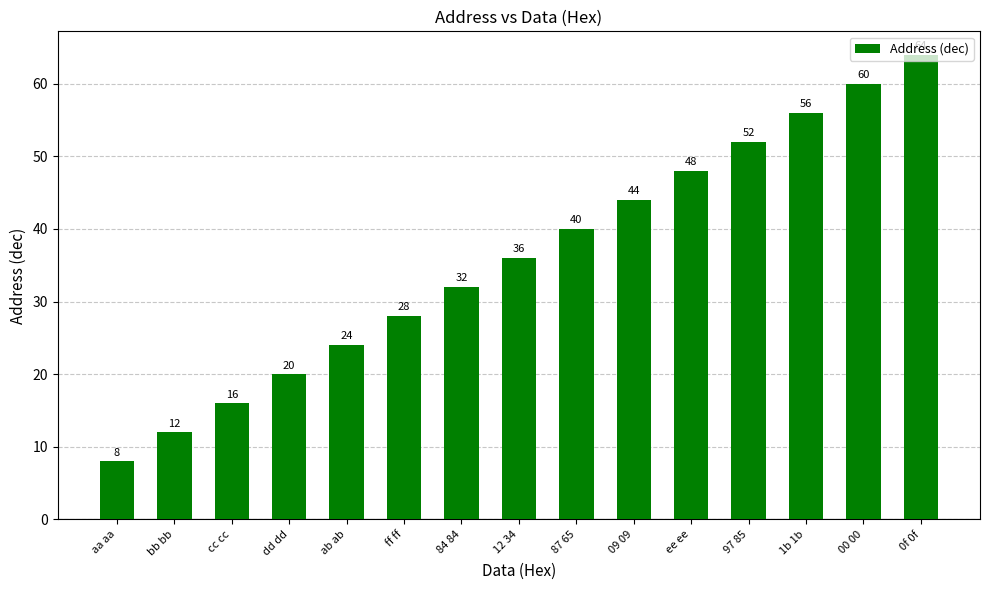

What is the label of the 10th bar from the right?

ff ff